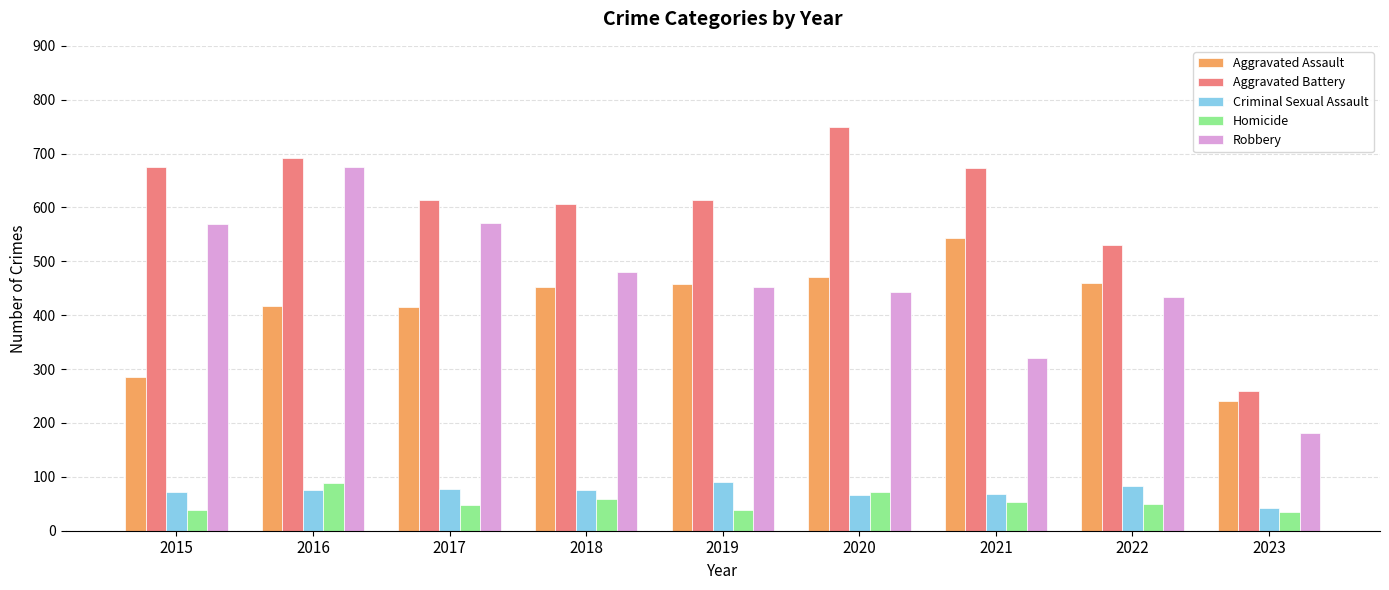

The Criminal Sexual Assault series shows 127 at 2022. True or false?

False